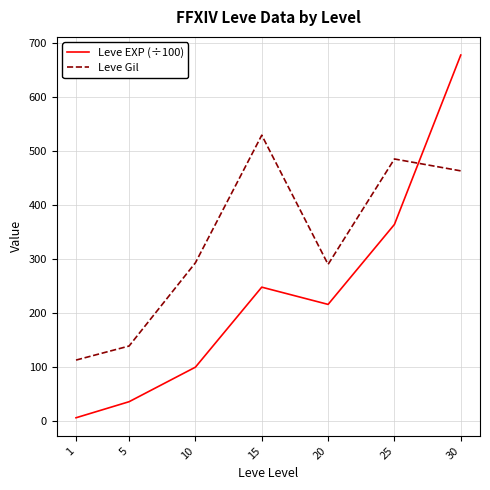

Rank the series by their maximum value, from highest to lowest.

Leve EXP (÷100), Leve Gil